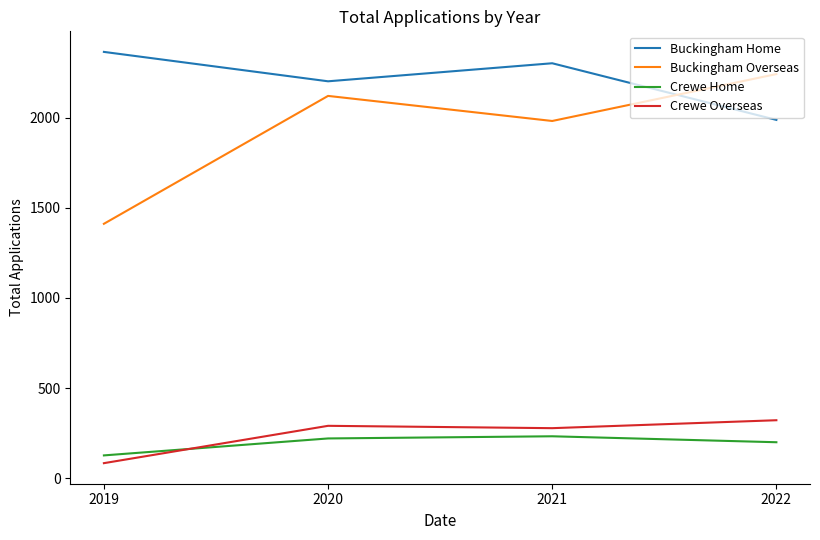

How many lines are shown in the chart?

4